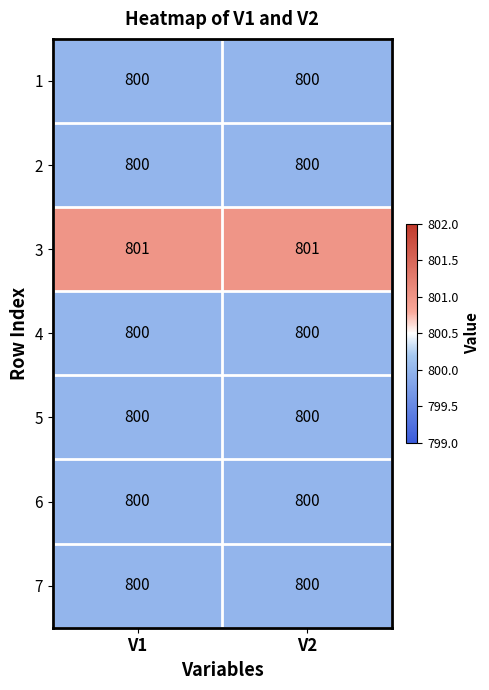

Is it true that 4 equals 1411 at V2?

False